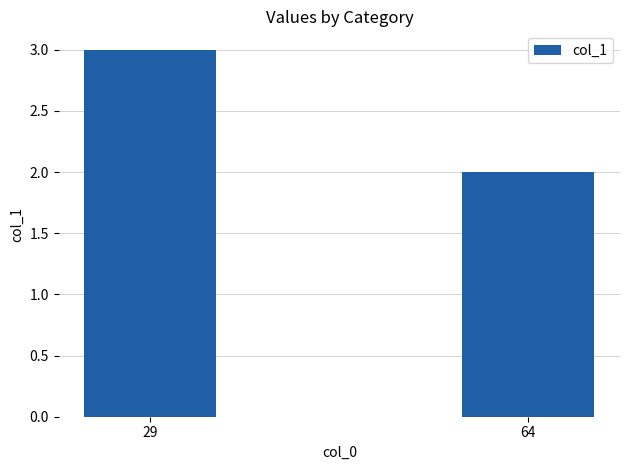

Count the values in the range 2 to 3.

2